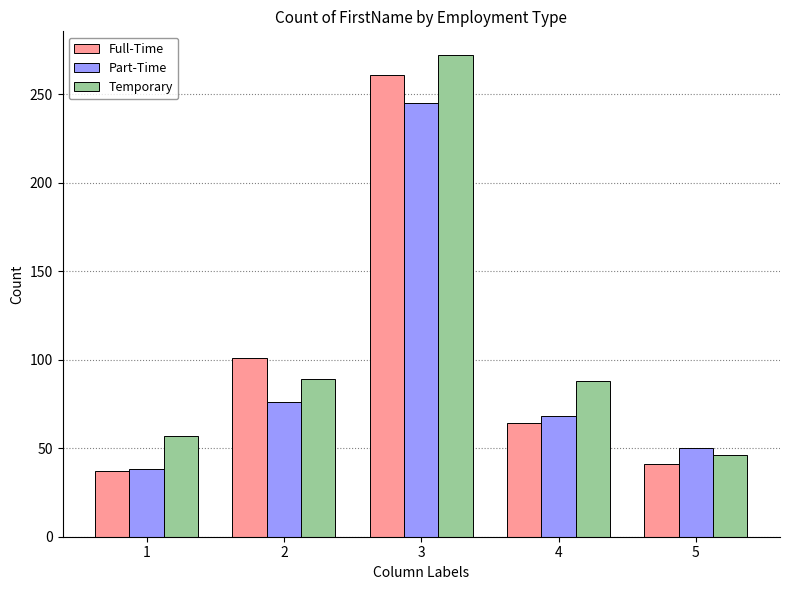

True or false: Full-Time has a value of 41 at 5.

True